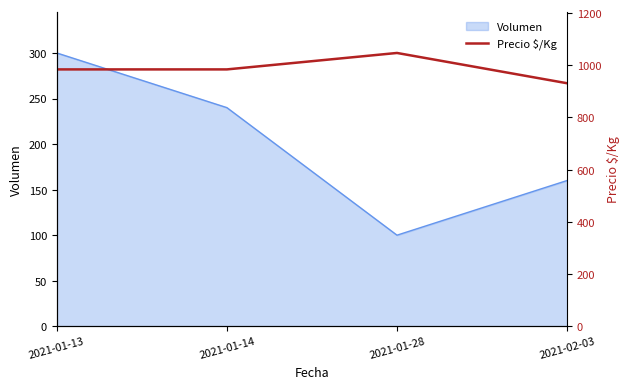

List the labels in order of value, smallest first.

2021-02-03, 2021-01-13, 2021-01-14, 2021-01-28